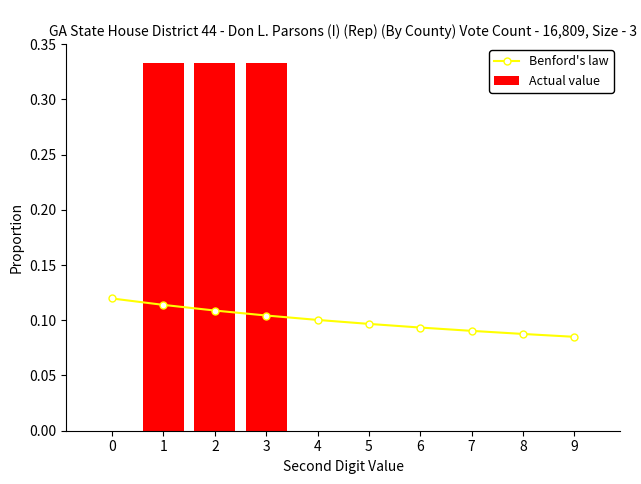

What is the value of the Benford's law bar at the 2nd from the left?

0.1